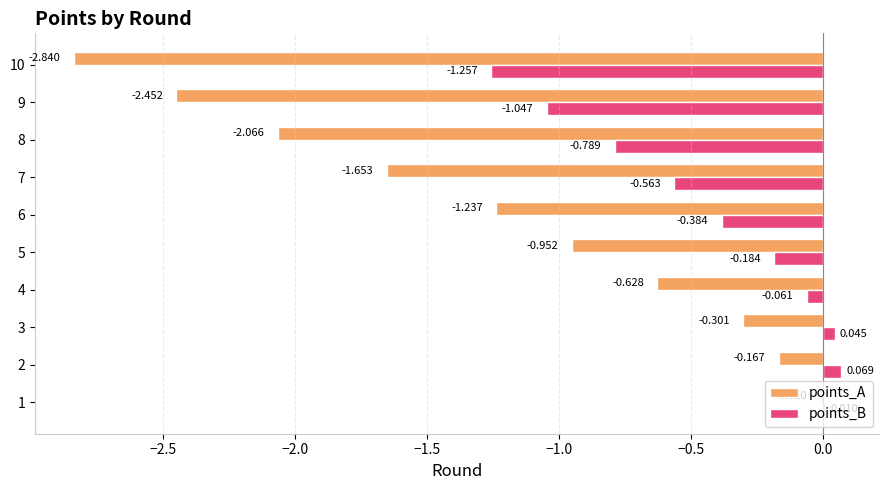

At which category is the sum across all series the highest?

1